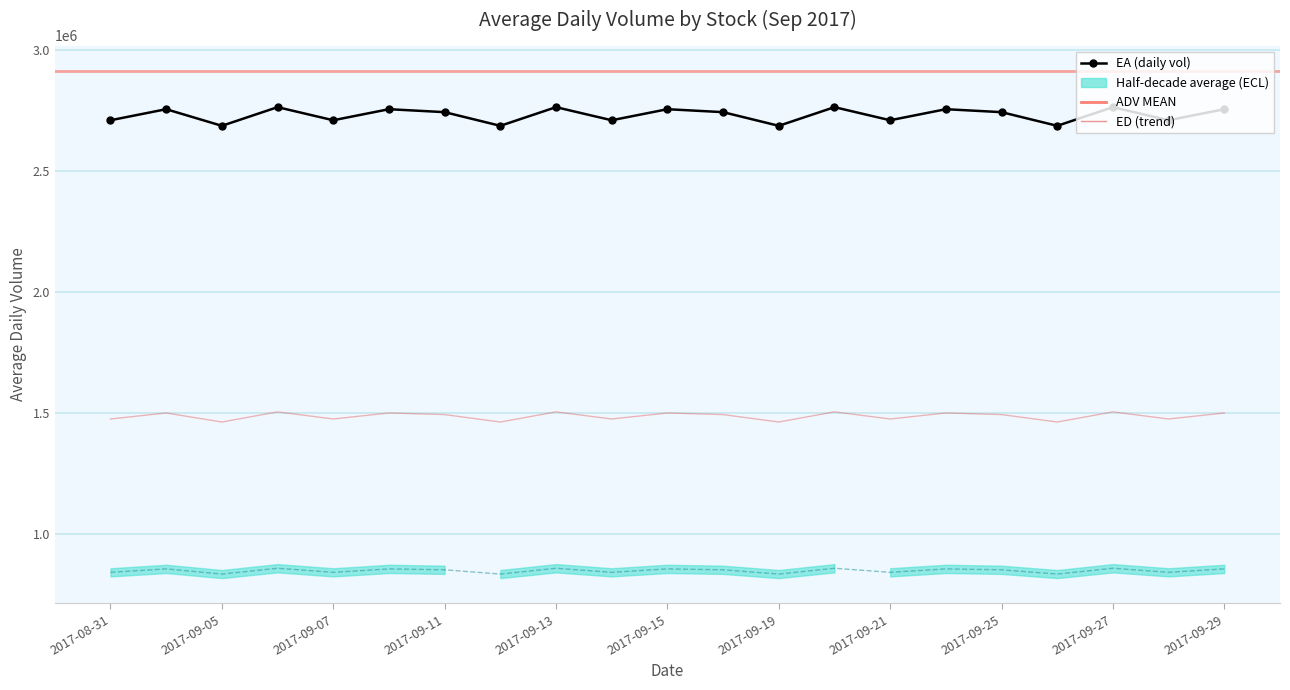

True or false: EBAY and ECL intersect in this chart.

False